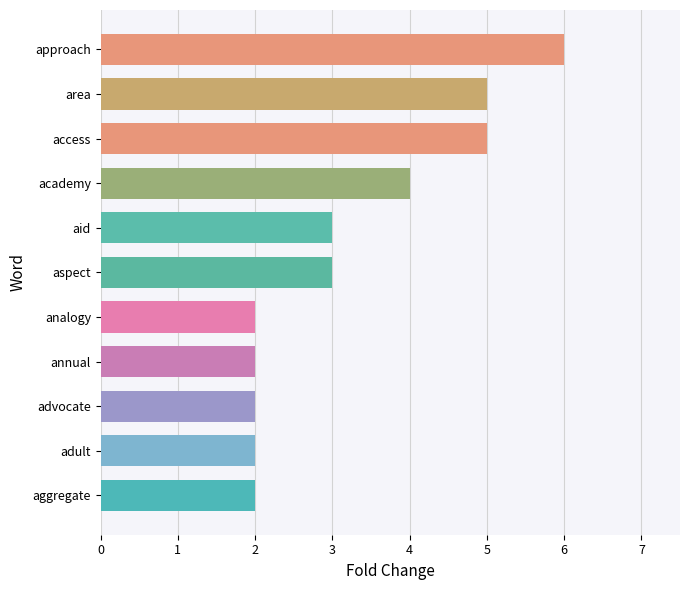

What value does the data have at area?

5